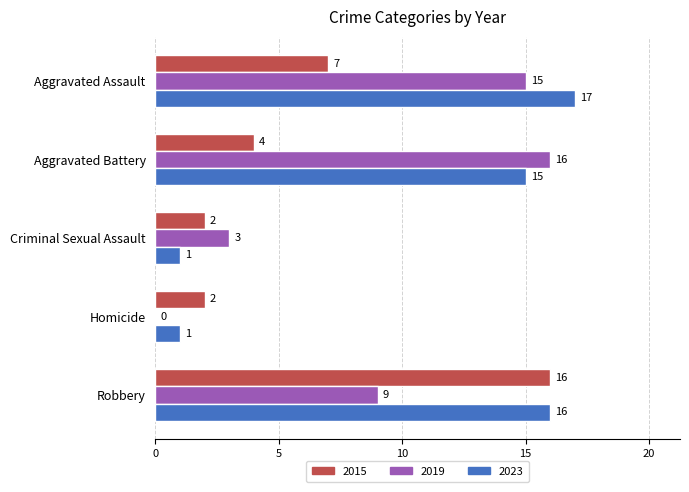

How many values in 2019 are above zero?

4